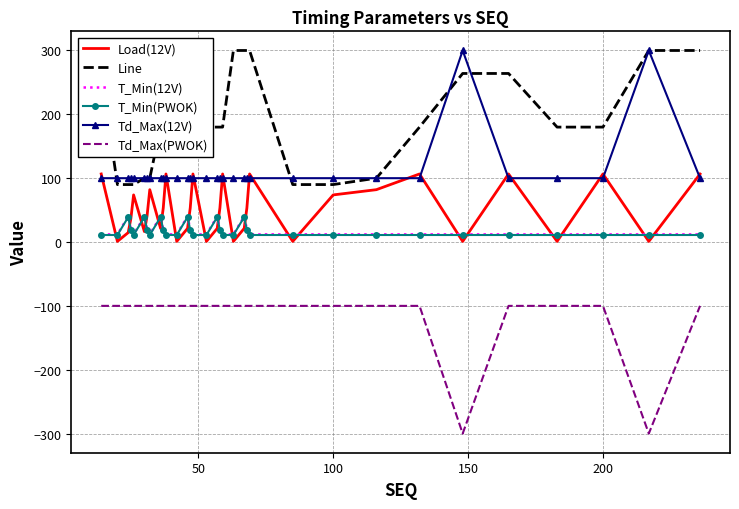

Which series has the largest total across all categories?

Line